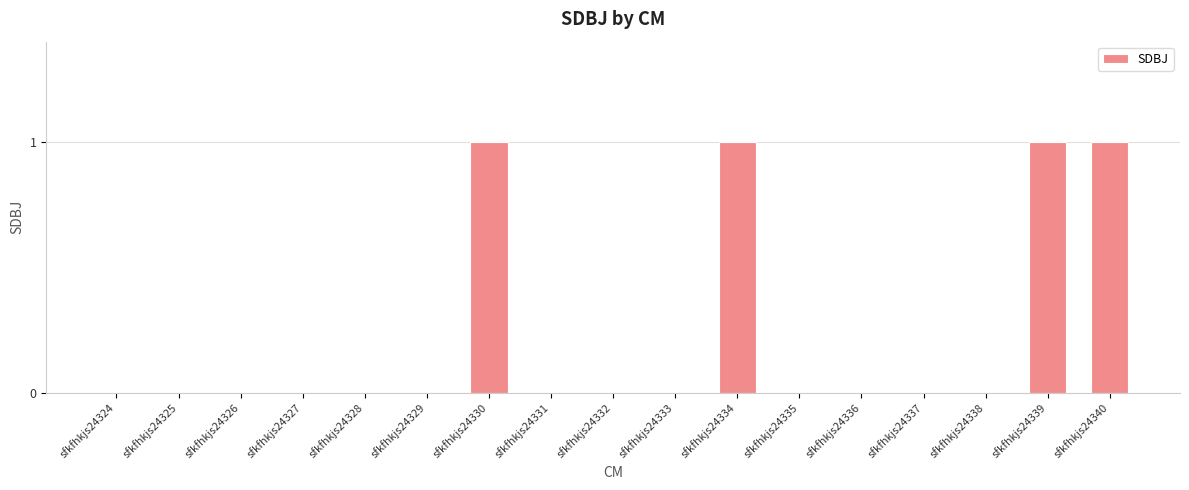

Reading right to left, transcribe all the data shown in this chart.

1	1	0	0	0	0	1	0	0	0	1	0	0	0	0	0	0